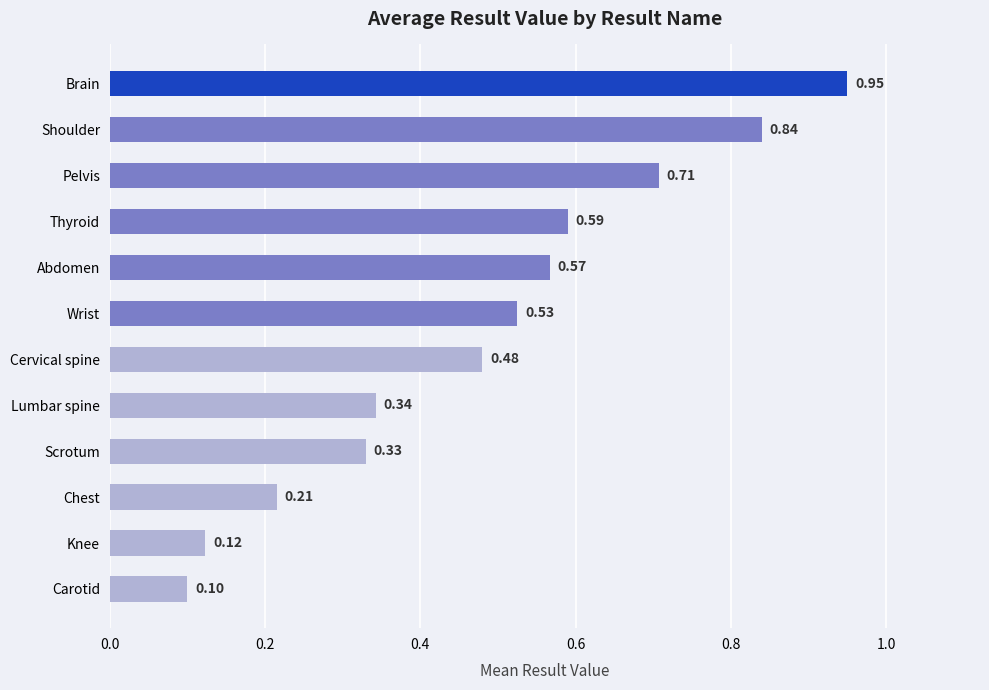

How many bars are there in total?

12